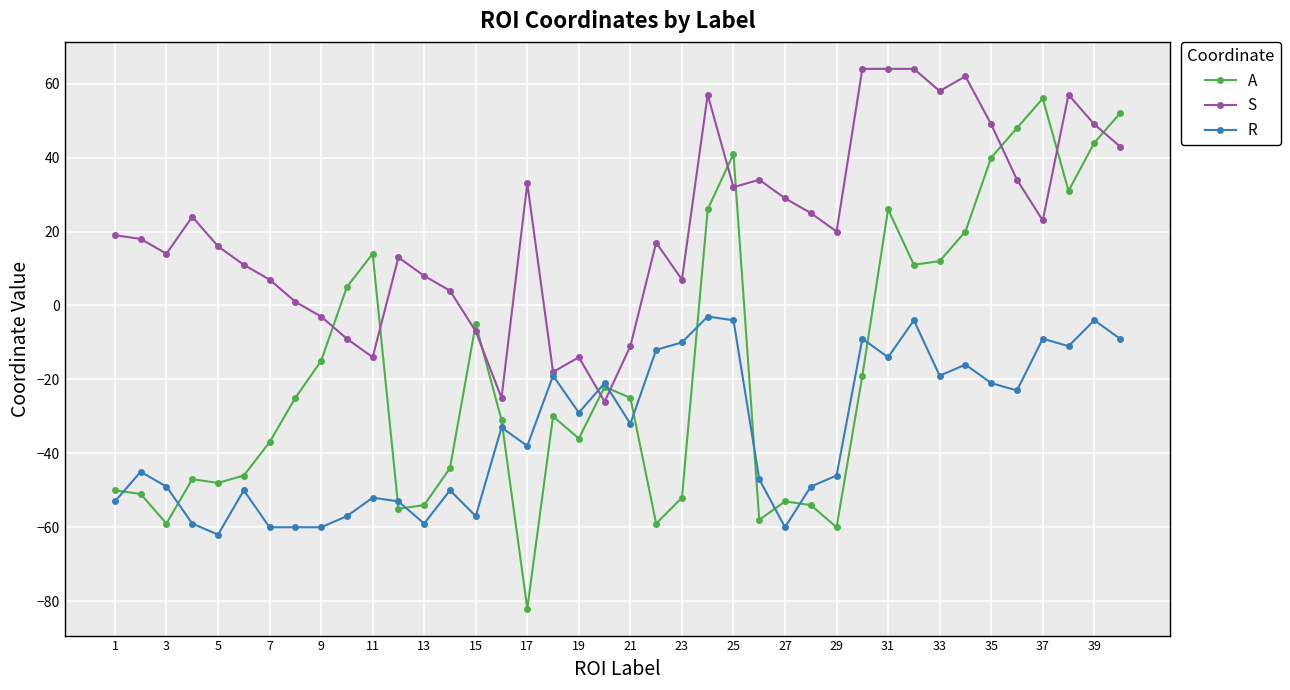

How many times do R and A cross each other?

12